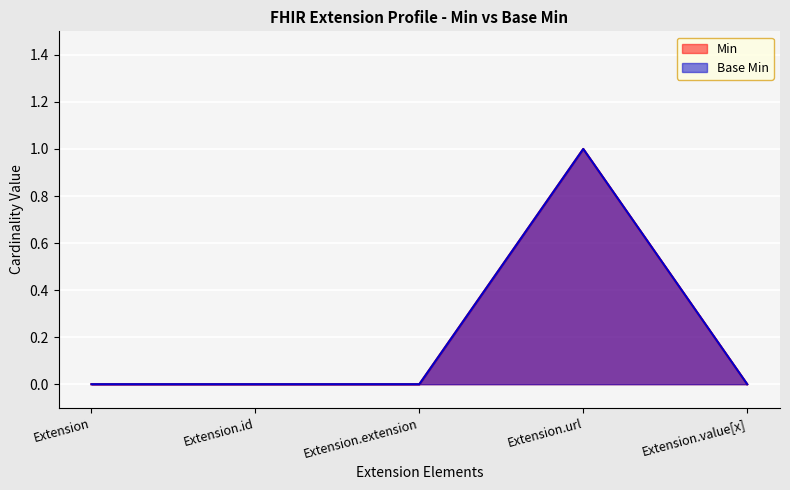

Reading right to left, transcribe all the data shown in this chart.

Min: Extension.value[x]=0	Extension.url=1	Extension.extension=0	Extension.id=0	Extension=0
Base Min: Extension.value[x]=0	Extension.url=1	Extension.extension=0	Extension.id=0	Extension=0